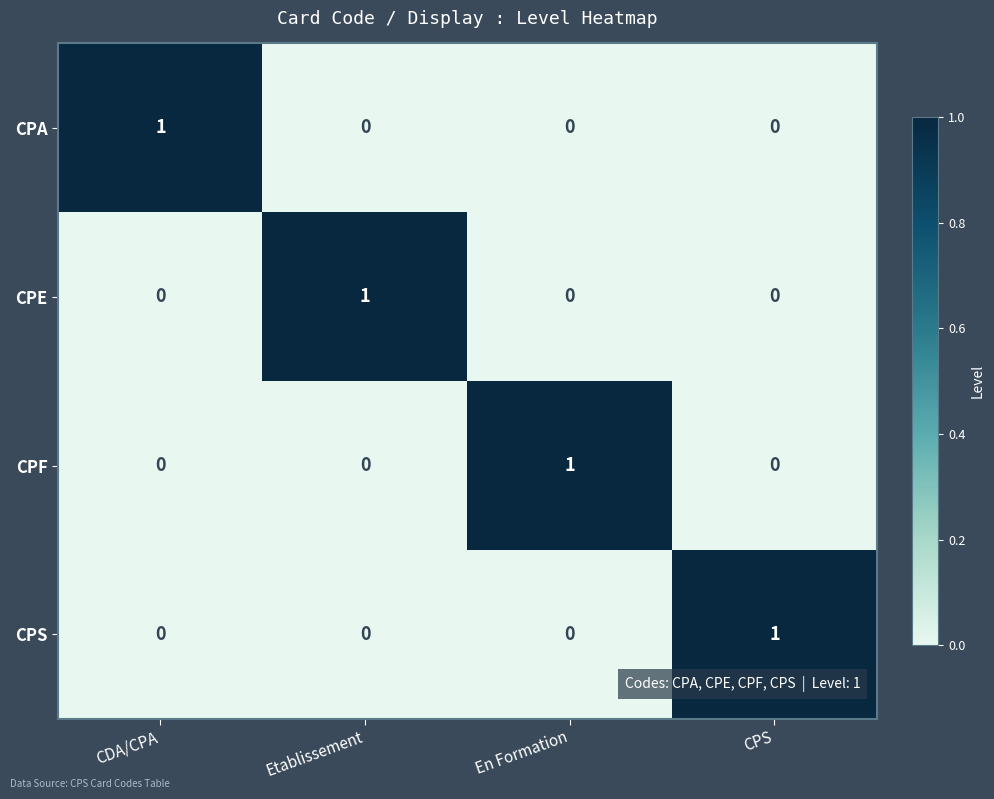

Reading left to right, list all the values displayed in this chart.

CPA: 1	0	0	0
CPE: 0	1	0	0
CPF: 0	0	1	0
CPS: 0	0	0	1